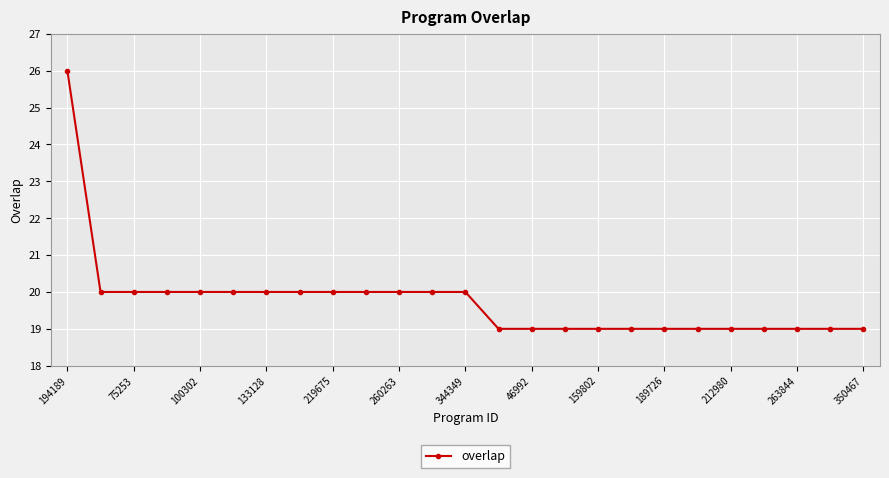

What is the value of the 21st point from the left?

19